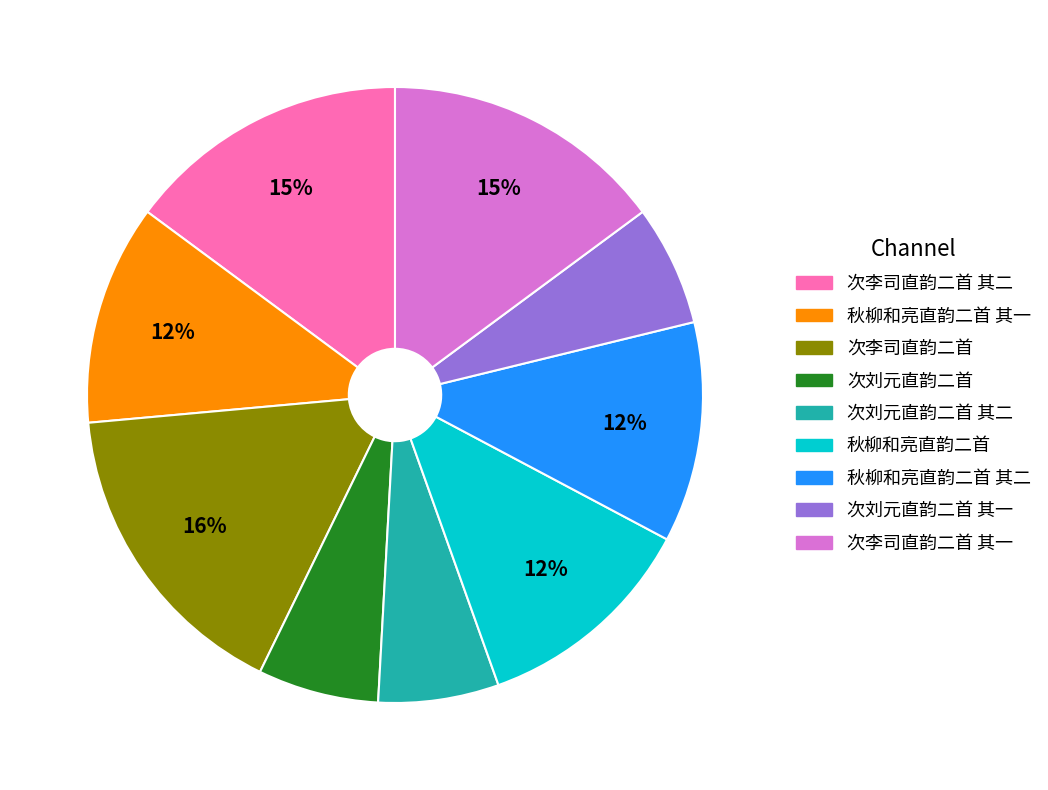

How many segments does this pie chart have?

9